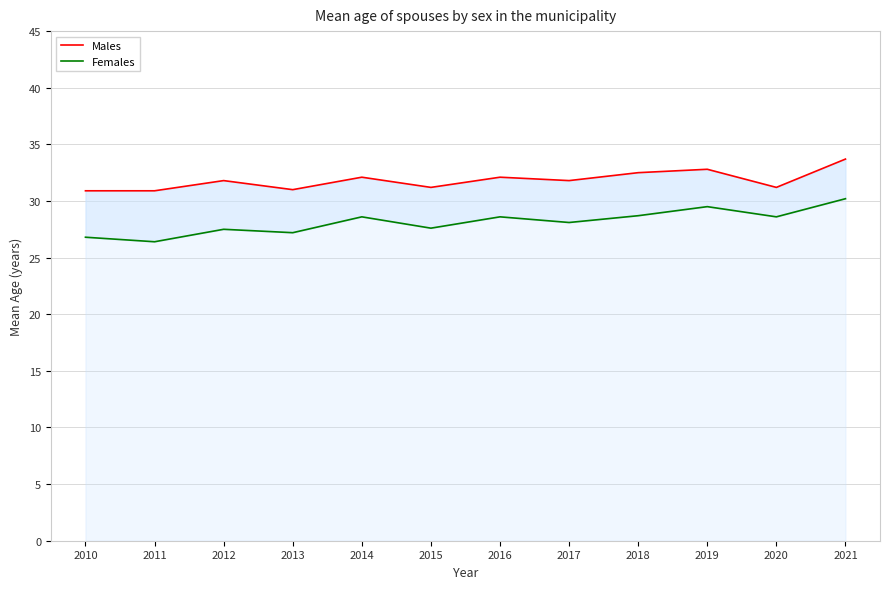

What is the sum of the Males values at 2020 and 2017?

63.0